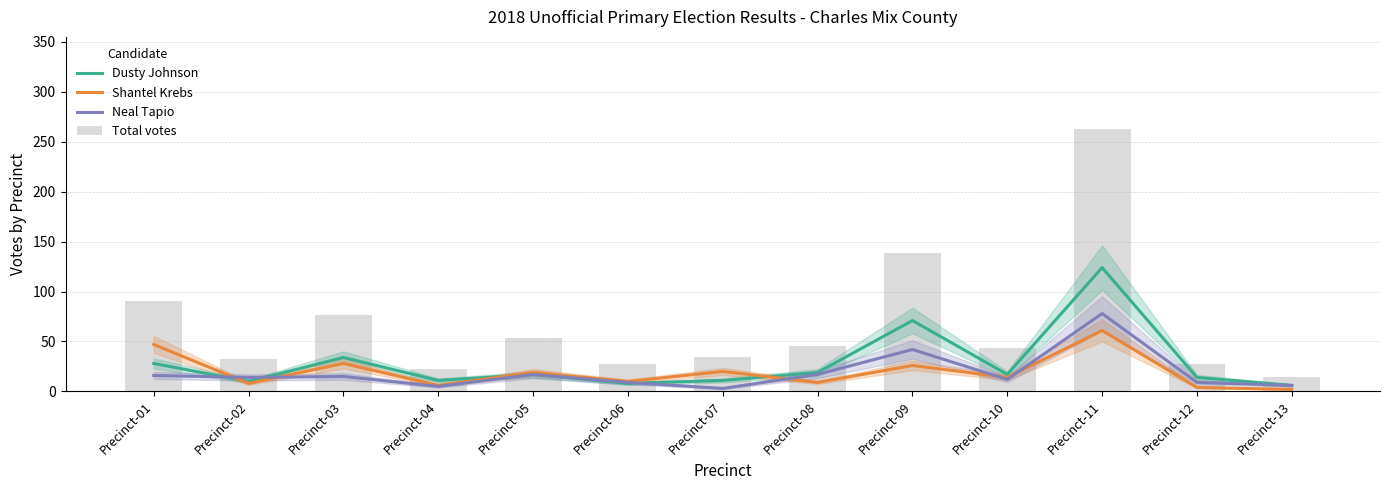

At which label does Neal Tapio first exceed 14?

Precinct-01